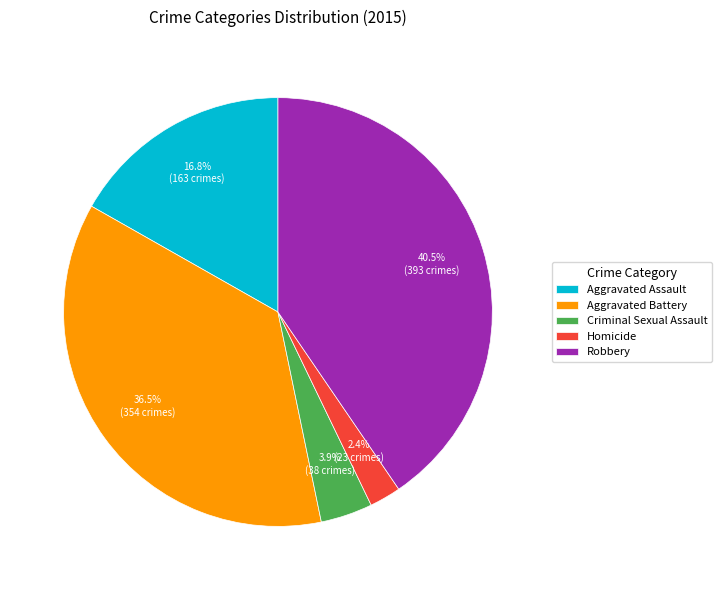

Combined, do Aggravated Battery and Criminal Sexual Assault account for over 50%?

No